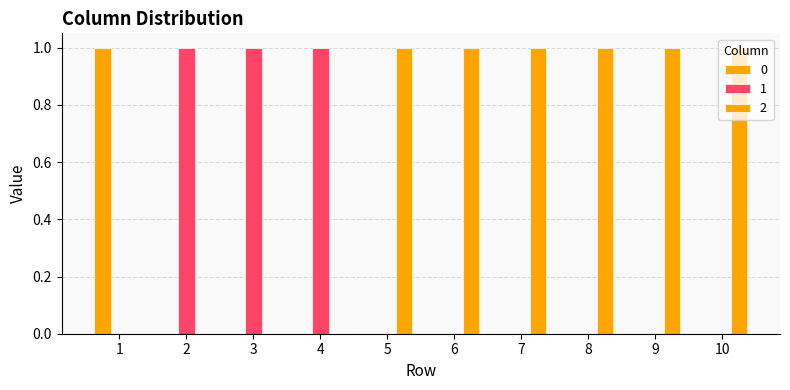

At 4, list the series in order from smallest to largest.

0, 2, 1